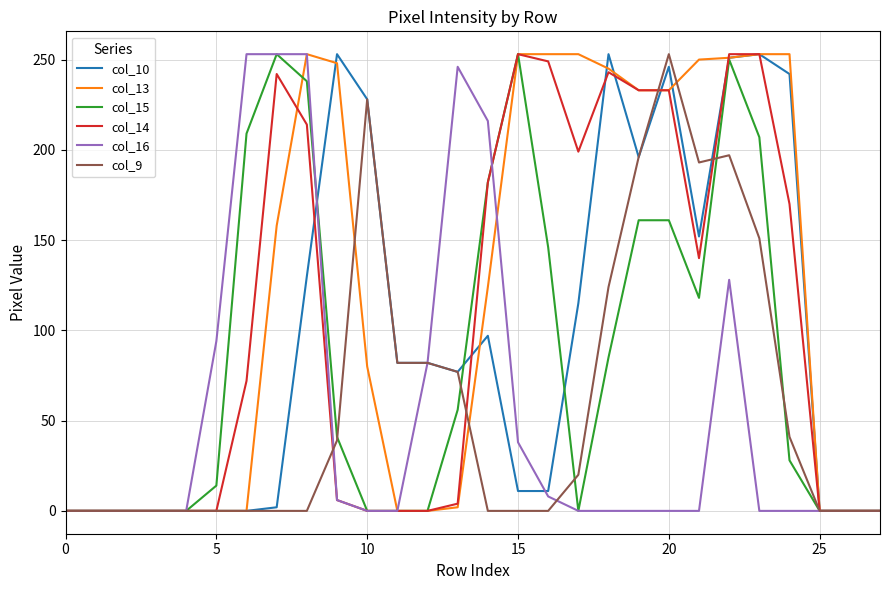

Which series has the largest total across all categories?

col_13